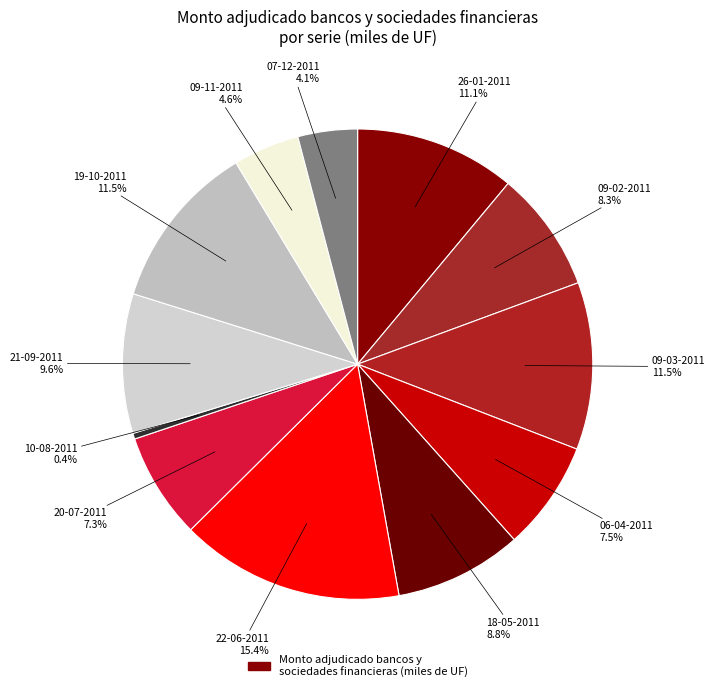

Rank the categories by value from lowest to highest.

10-08-2011, 07-12-2011, 09-11-2011, 20-07-2011, 06-04-2011, 09-02-2011, 18-05-2011, 21-09-2011, 26-01-2011, 09-03-2011, 19-10-2011, 22-06-2011